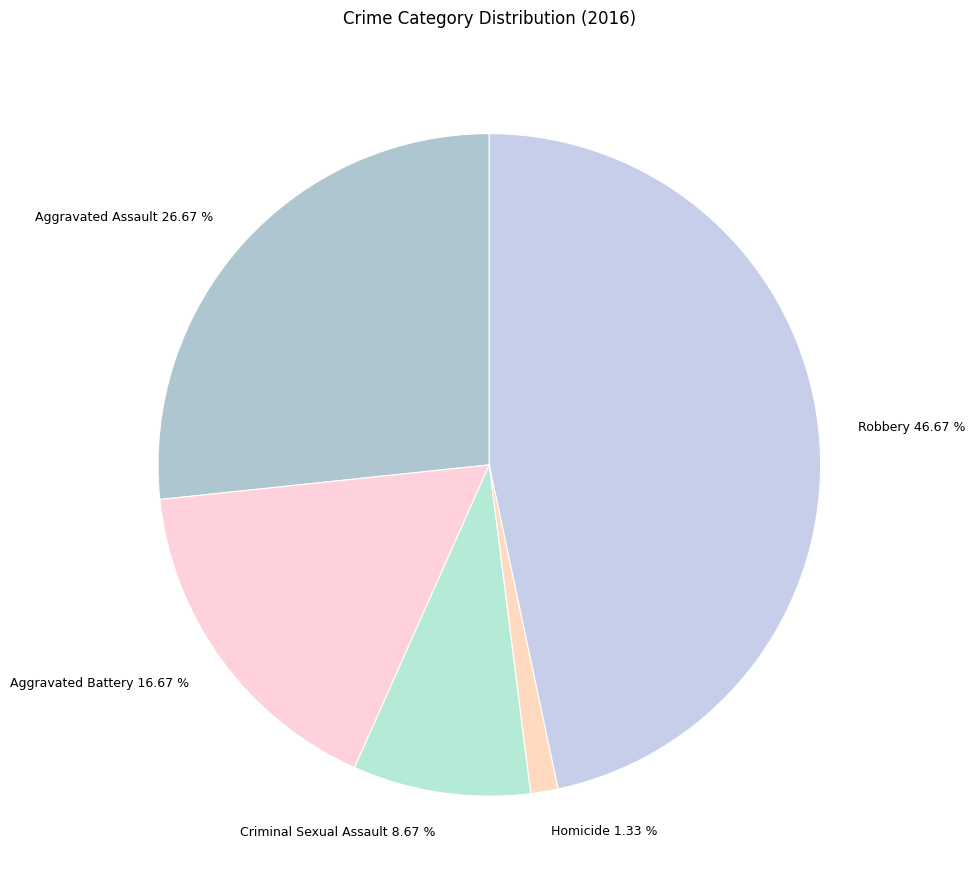

What is the ratio of the value at Aggravated Assault to the value at Robbery?

0.6